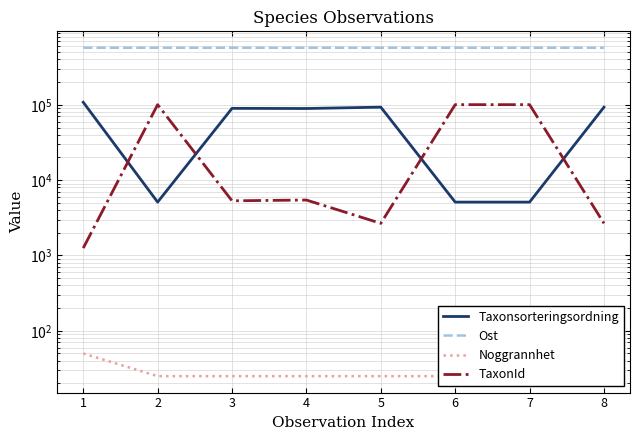

Reading left to right, what are all the values shown in this chart?

Taxonsorteringsordning: 108190.0	5113.0	89794.0	89356.0	93132.0	5113.0	5113.0	93132.0
Ost: 572358.7	572338.5	572289.9	572322.6	572349.7	572370.9	572418.6	572311.0
Noggrannhet: 50.0	25.0	25.0	25.0	25.0	25.0	25.0	25.0
TaxonId: 1253.0	100526.0	5321.0	5447.0	2671.0	100526.0	100526.0	2671.0